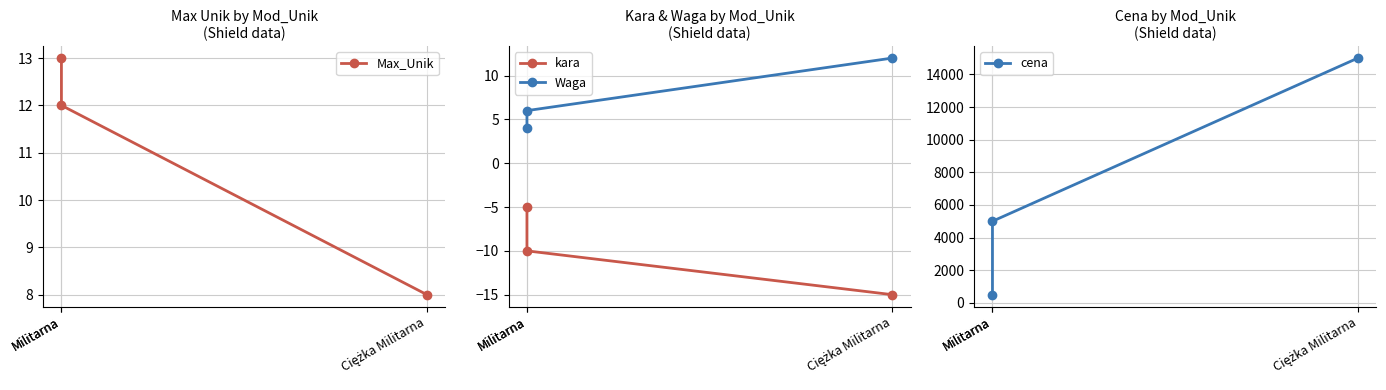

What is the lowest value of the Max_Unik series?

8